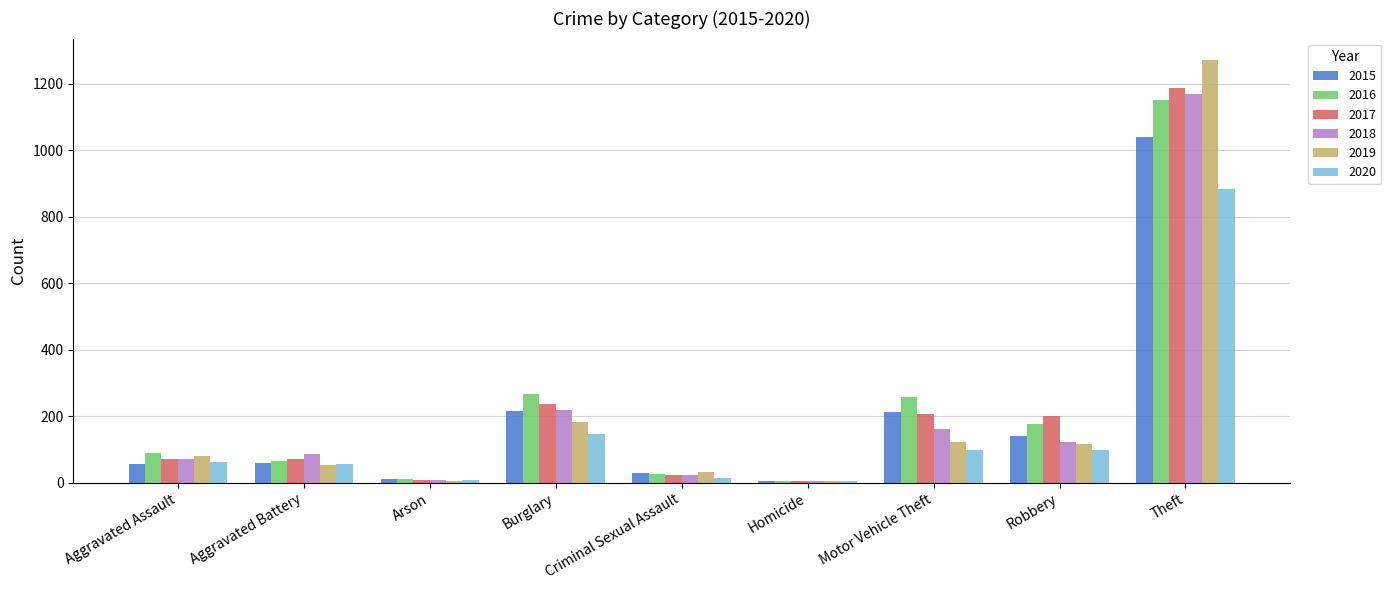

Is the value of 2015 at Aggravated Assault greater than the value of 2020 at Arson?

Yes